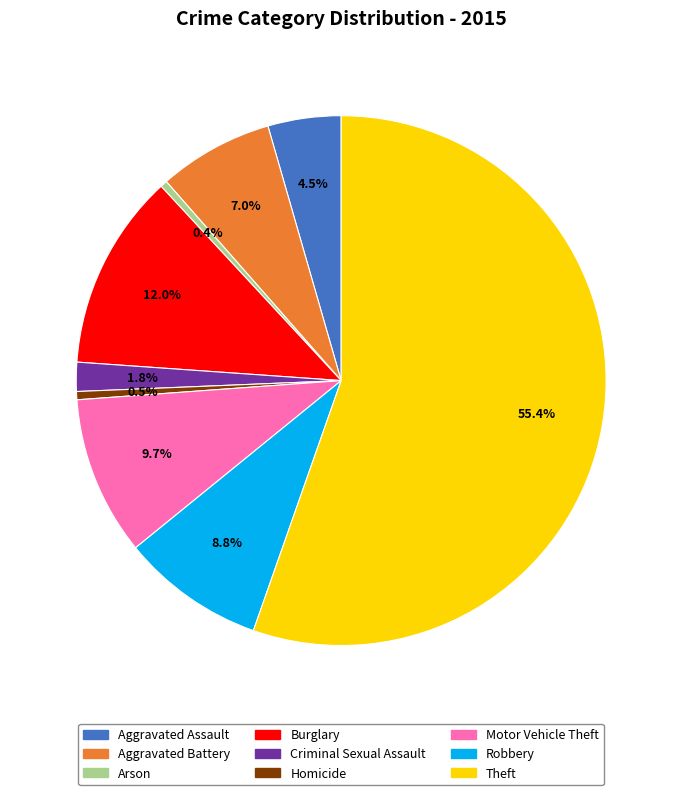

Is the sum of Homicide and Criminal Sexual Assault greater than half?

No